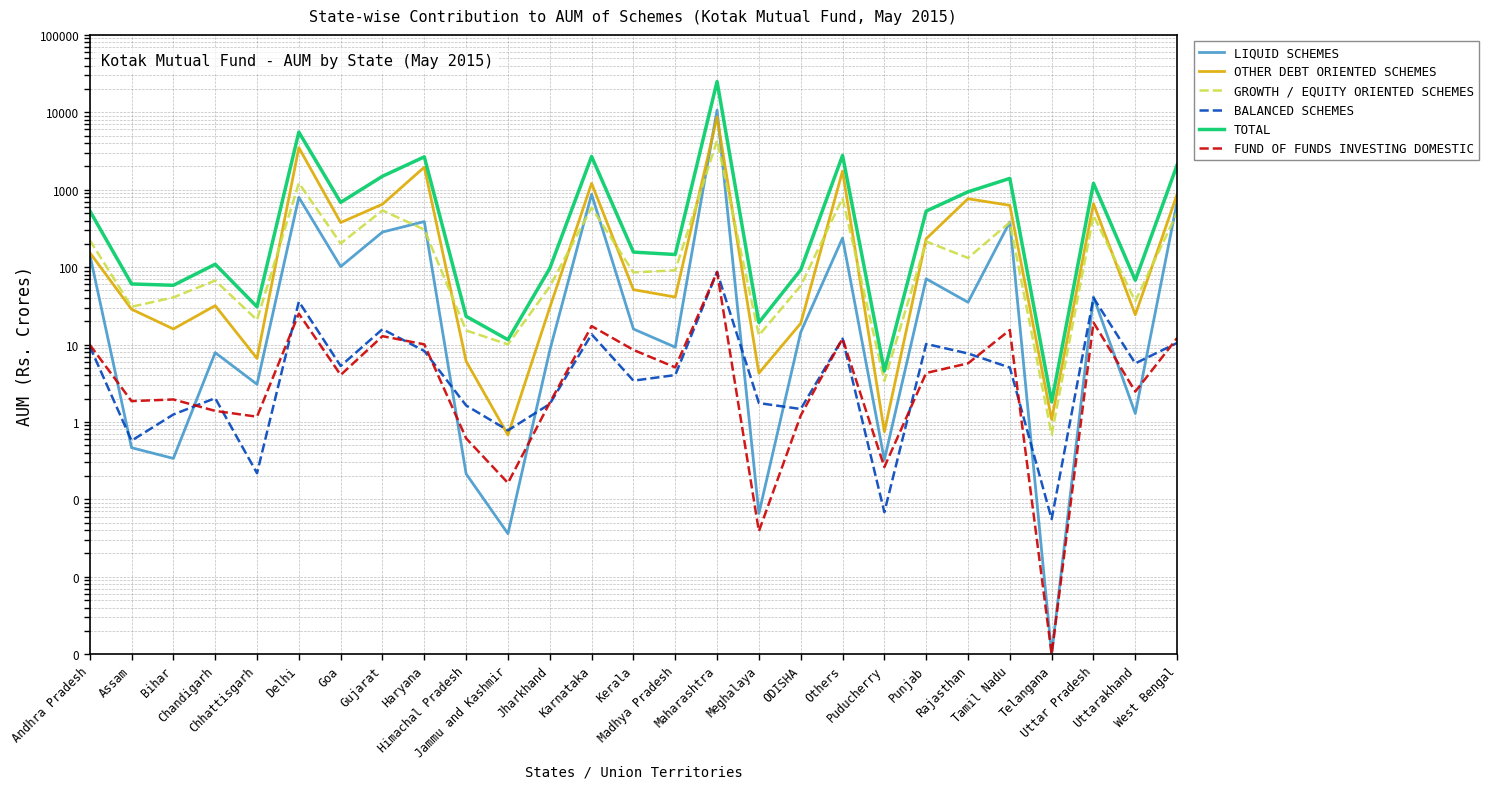

What is the label of the 2nd point from the left?

Assam